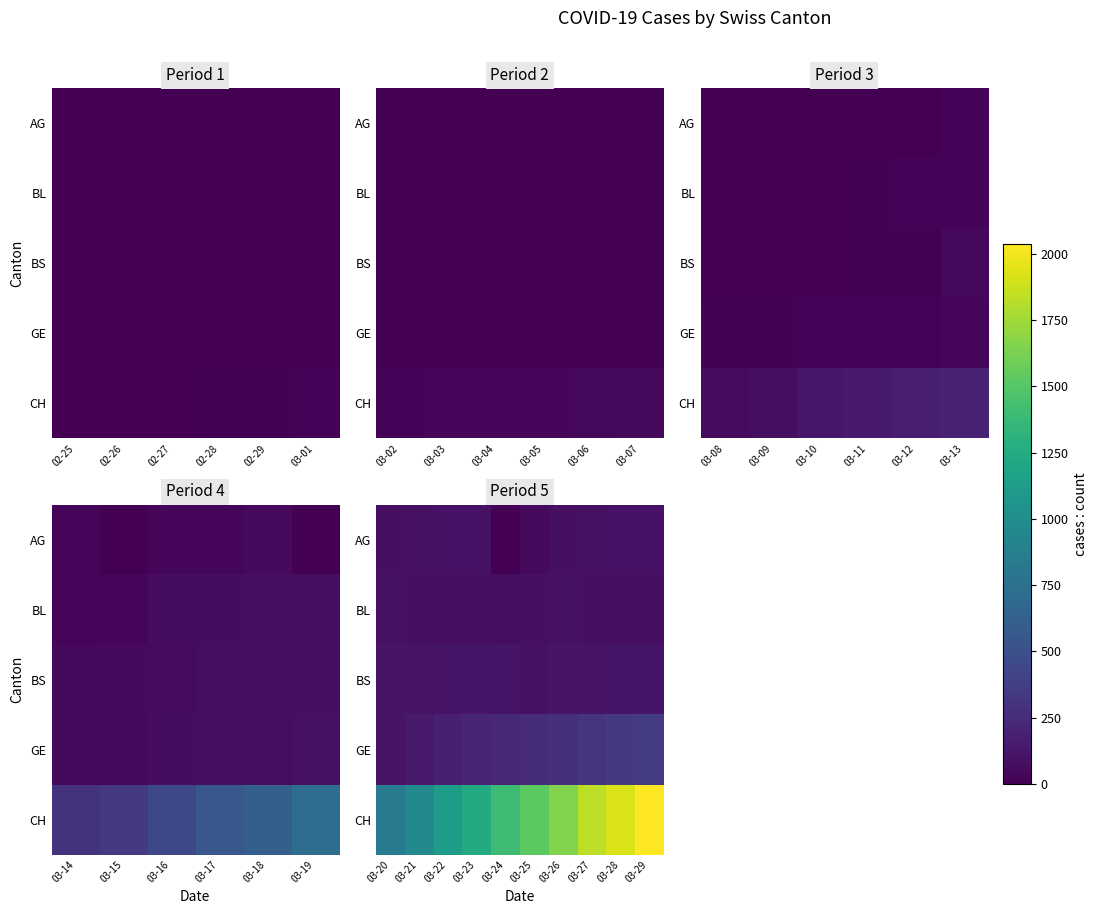

Between 03-22 and 03-29, which series saw the biggest shift?

CH